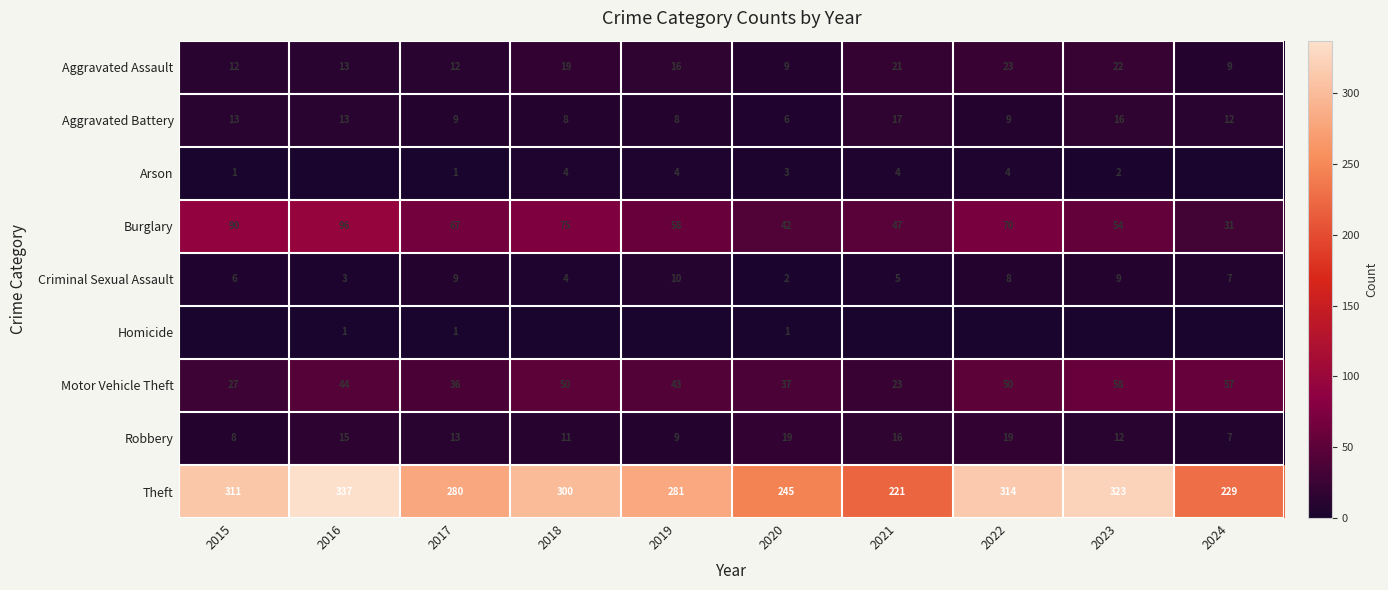

At which label is Aggravated Assault closest to 16?

2019